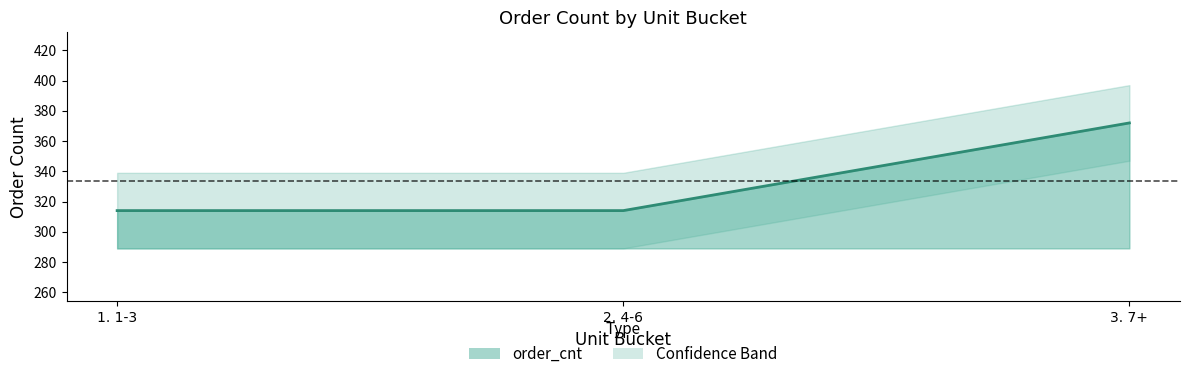

How many data points does each series have?

3